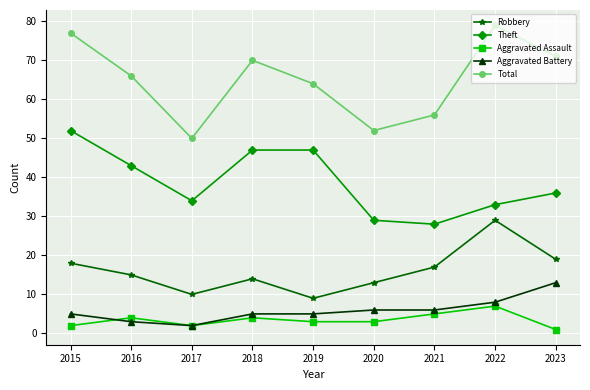

What are all the series names shown in the legend?

Robbery, Theft, Aggravated Assault, Aggravated Battery, Total